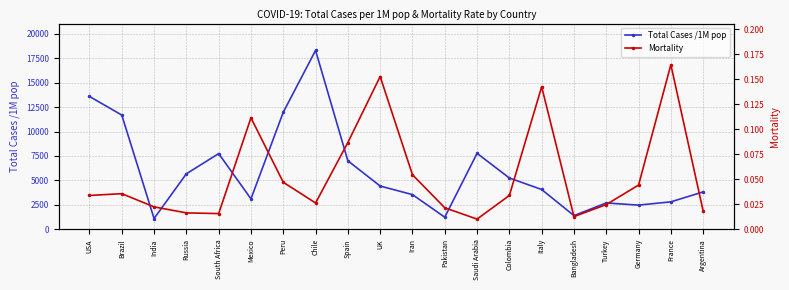

What is the spread (max minus min) of values at Bangladesh?

1409.0